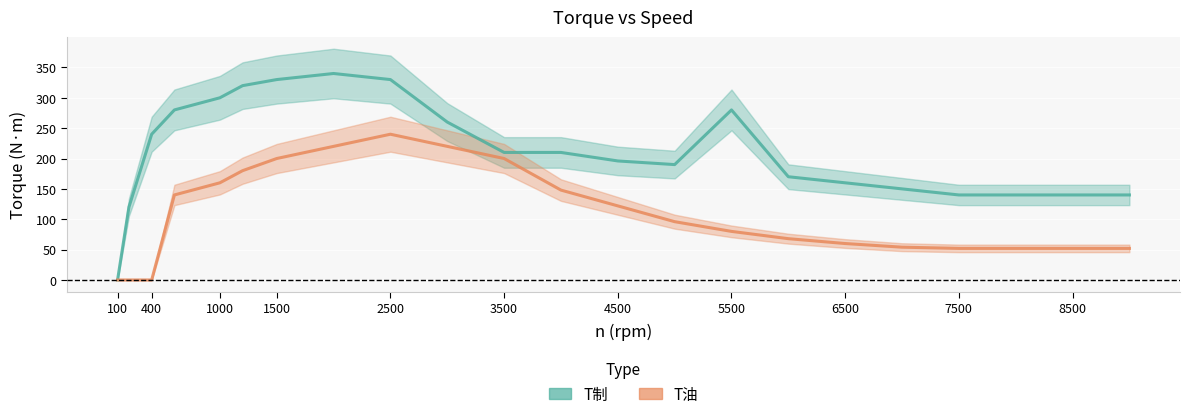

How many distinct data groups are displayed?

2